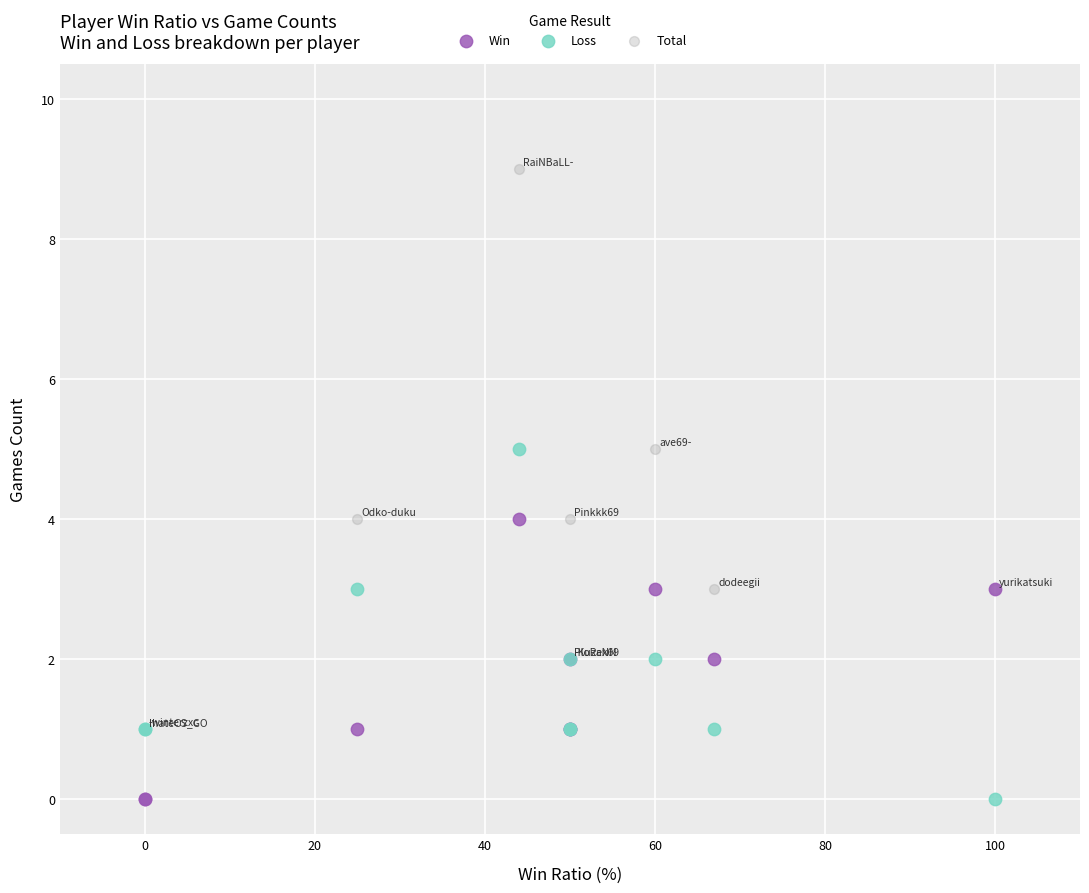

Which series has the widest spread of Y values?

Total